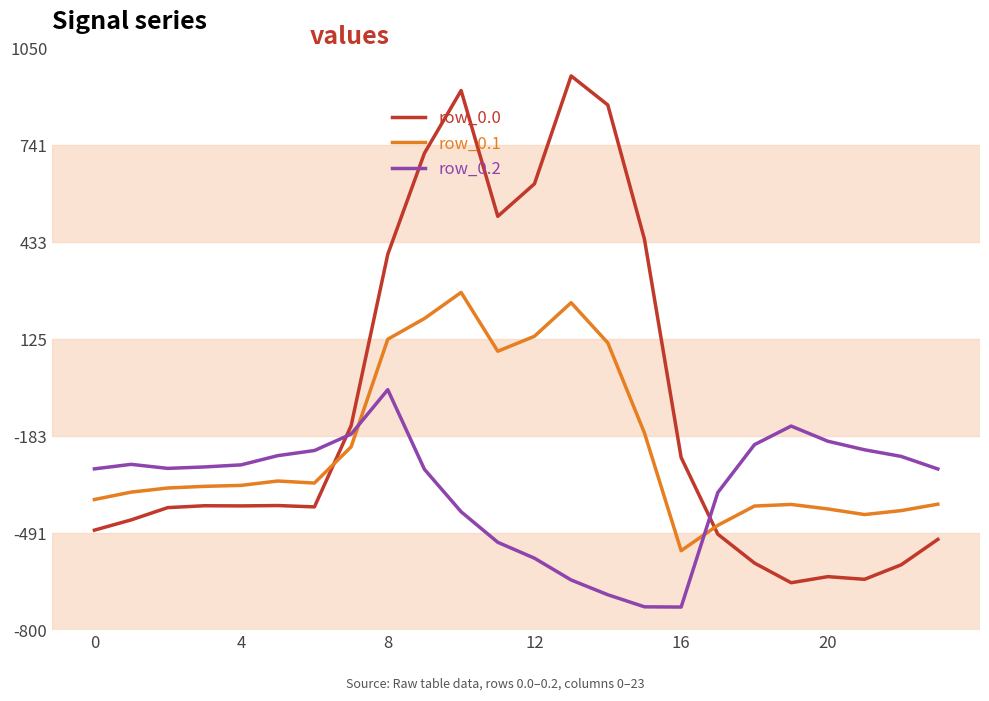

Which series has the largest total across all categories?

row_0.0